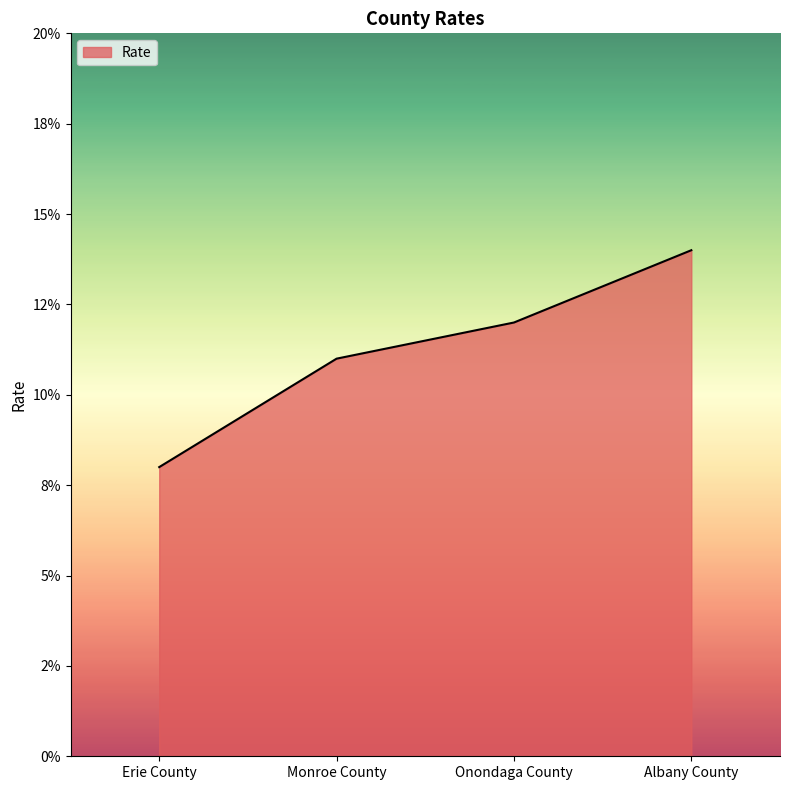

At which label is the value closest to 0?

Erie County